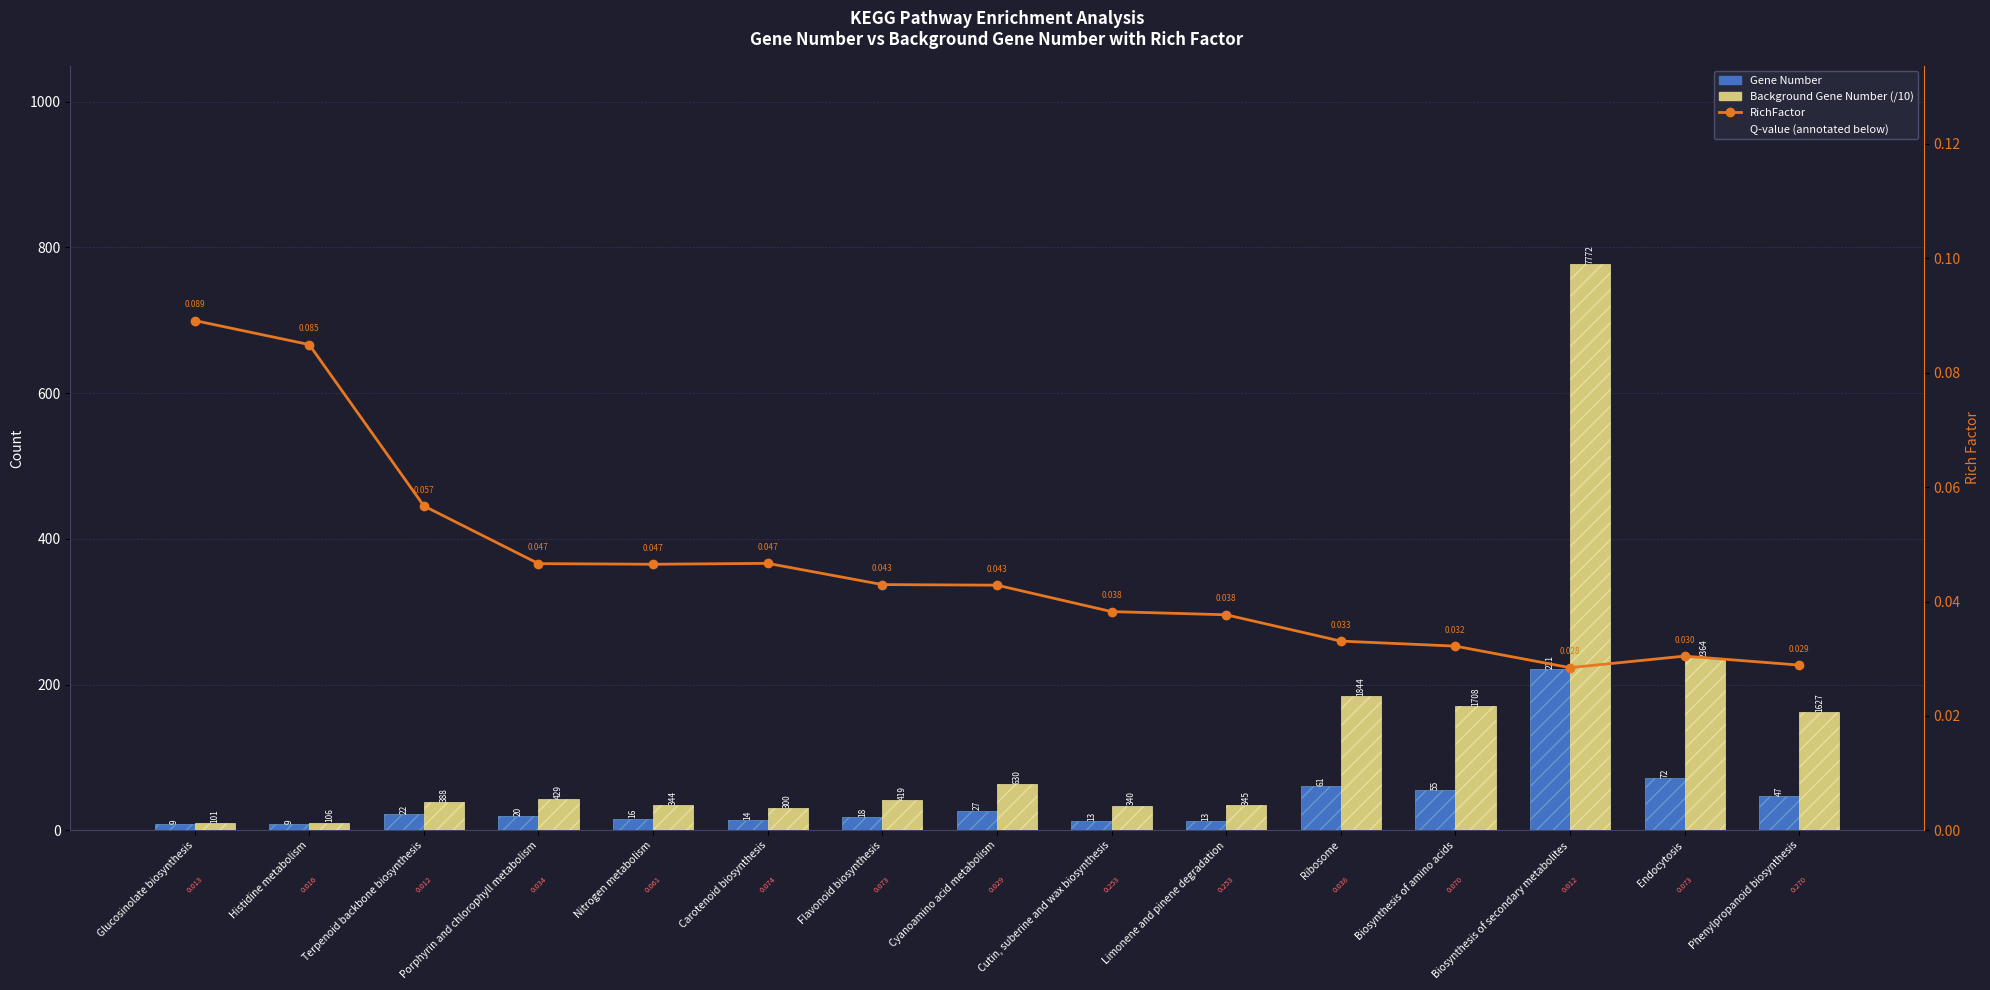

What position from the right is Cutin, suberine and wax biosynthesis?

7